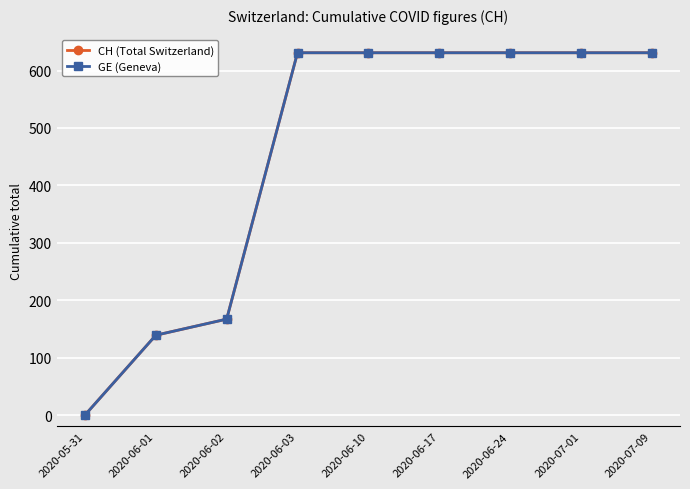

Is this an area chart (filled region under the line)?

No